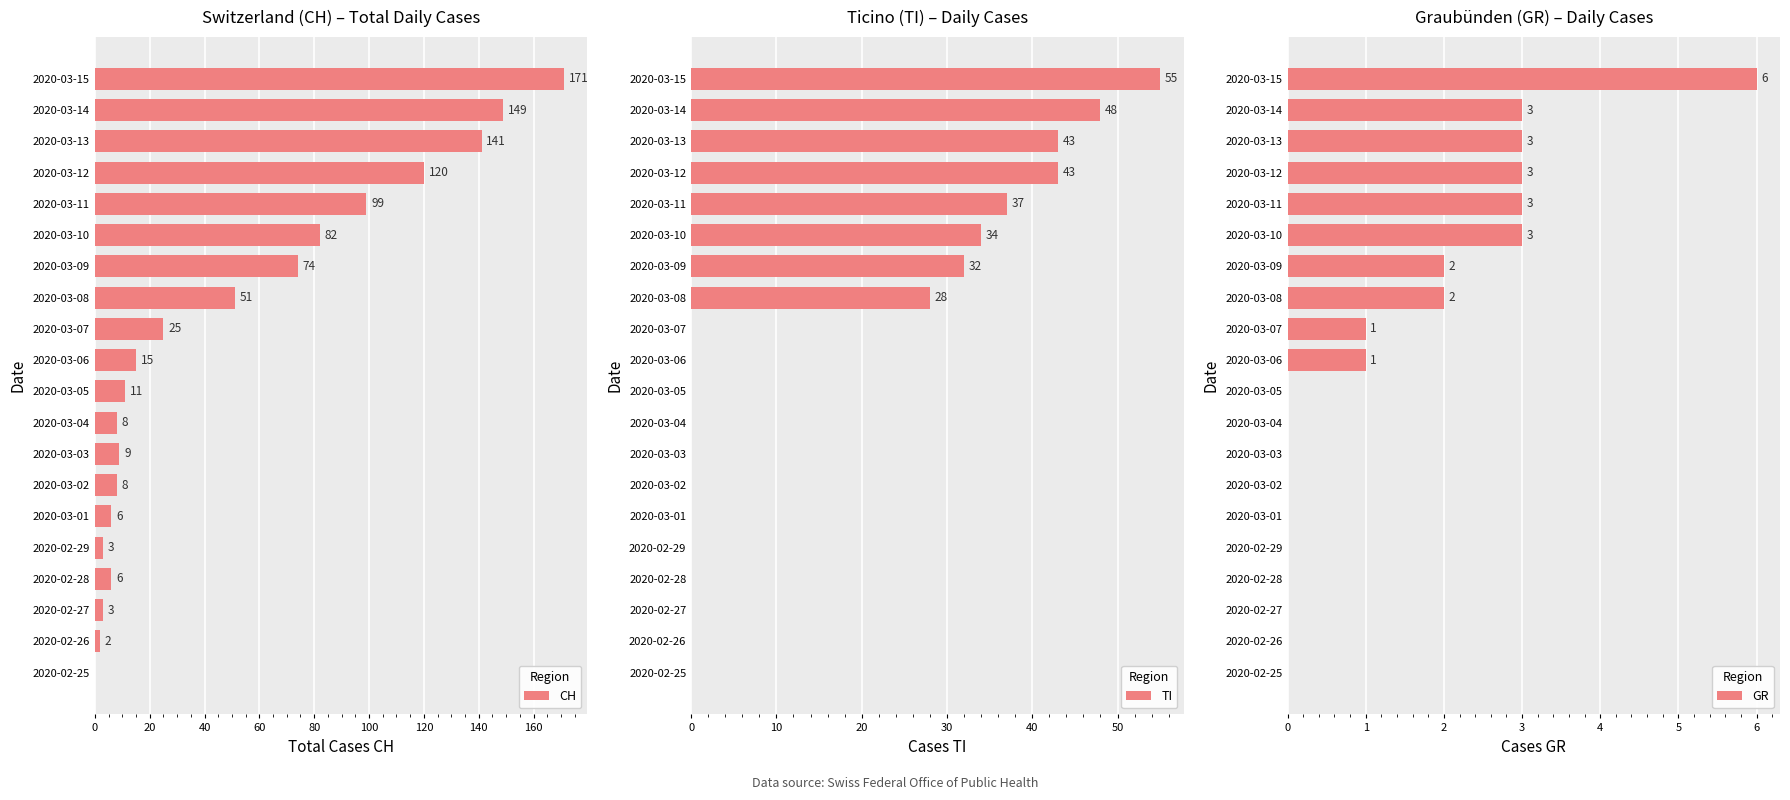

True or false: CH has a value of 8 at 2020-03-04.

True